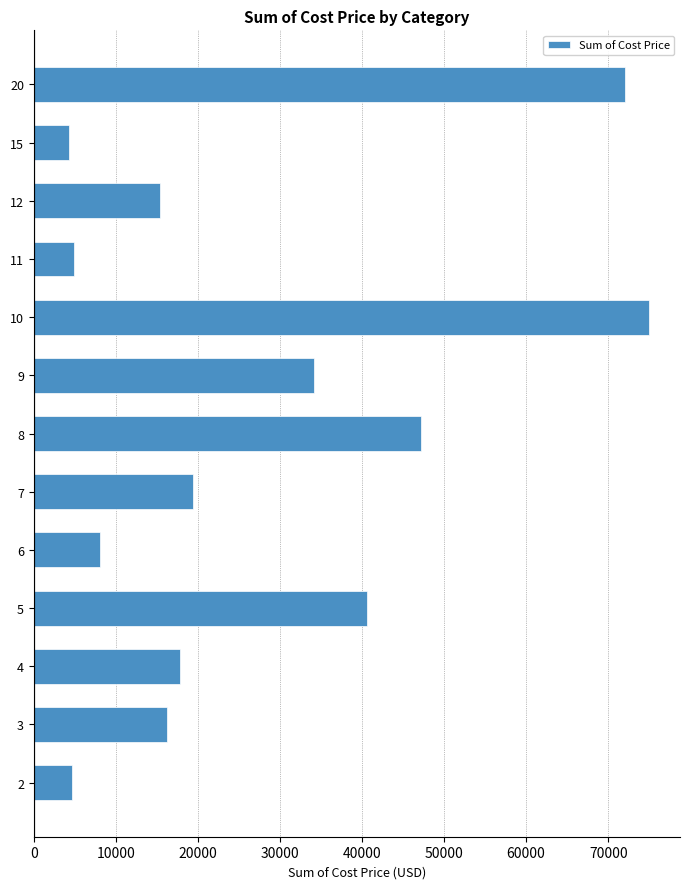

What is the difference between the maximum and minimum values?

70750